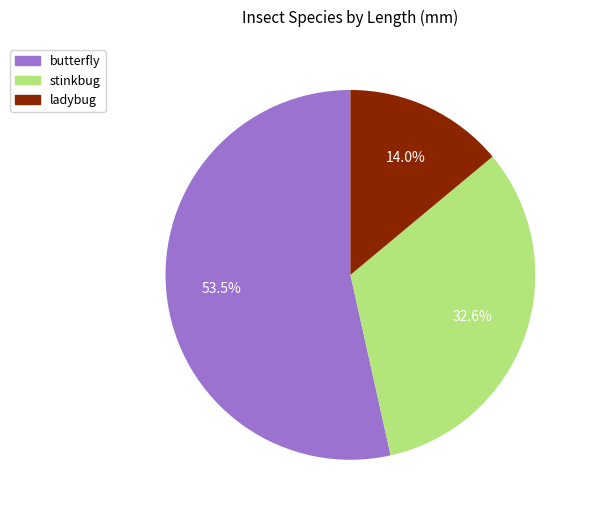

How many slices are in this pie chart?

3